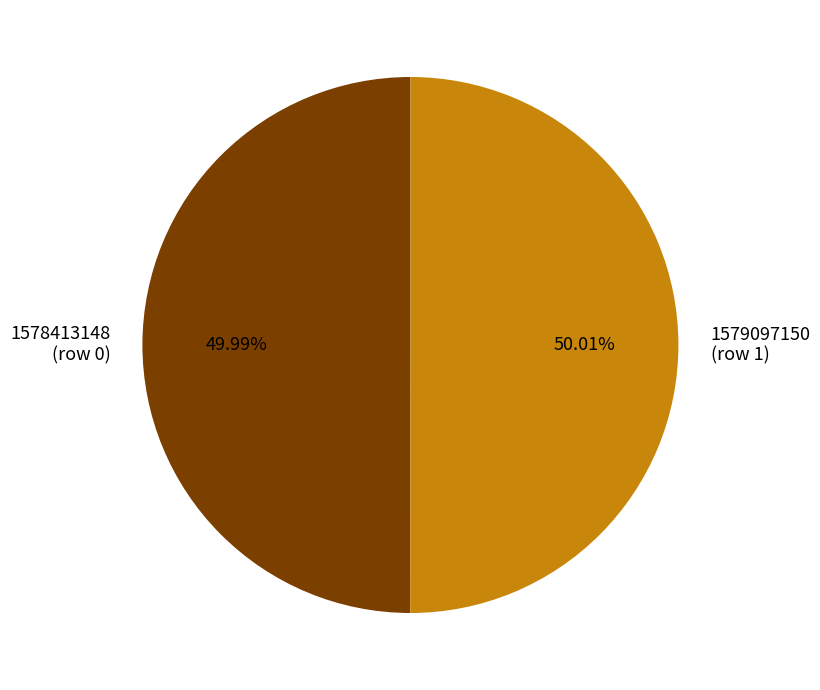

What portion of the pie excludes 1578413148?

50.0%